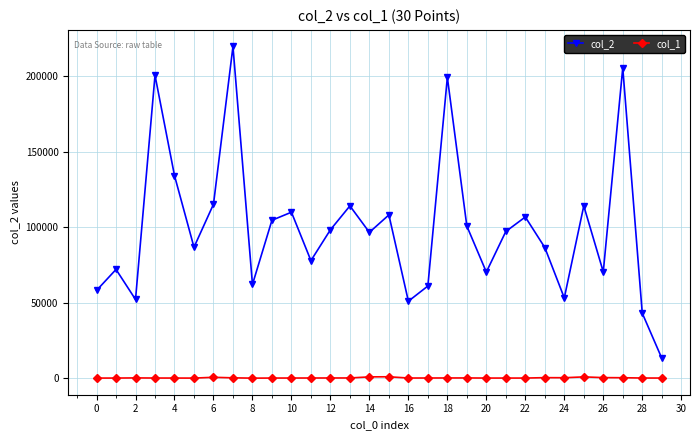

True or false: col_2 and col_1 intersect in this chart.

False